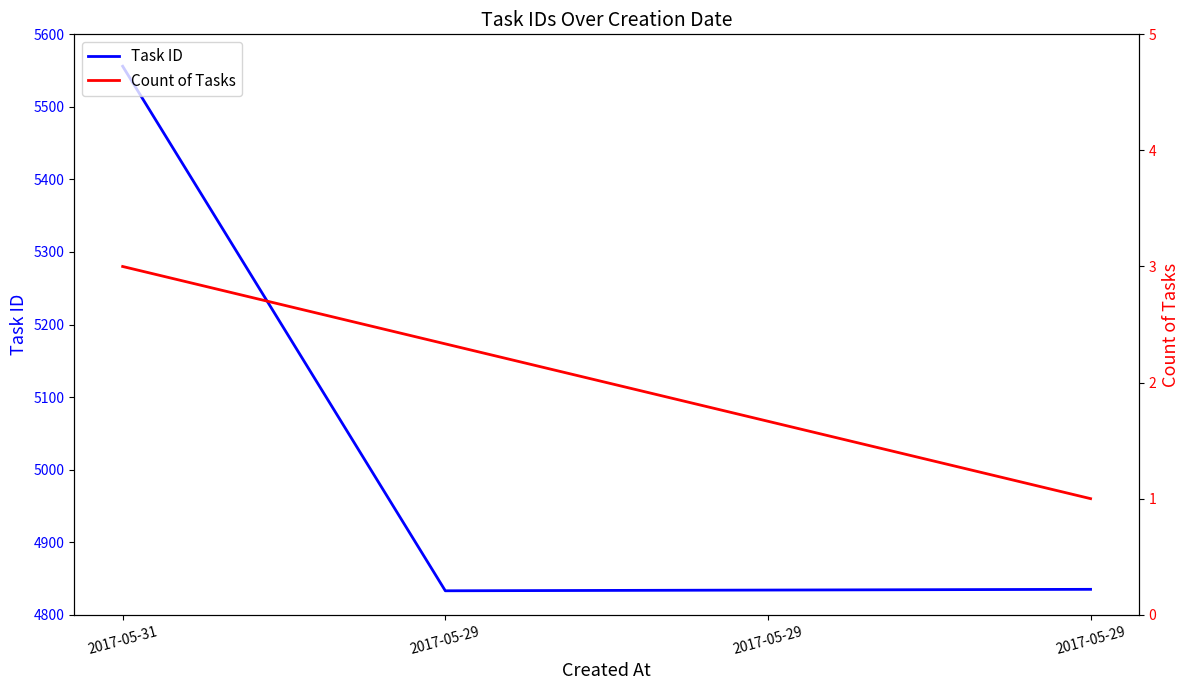

Which label corresponds to the largest value in the chart?

2017-05-31